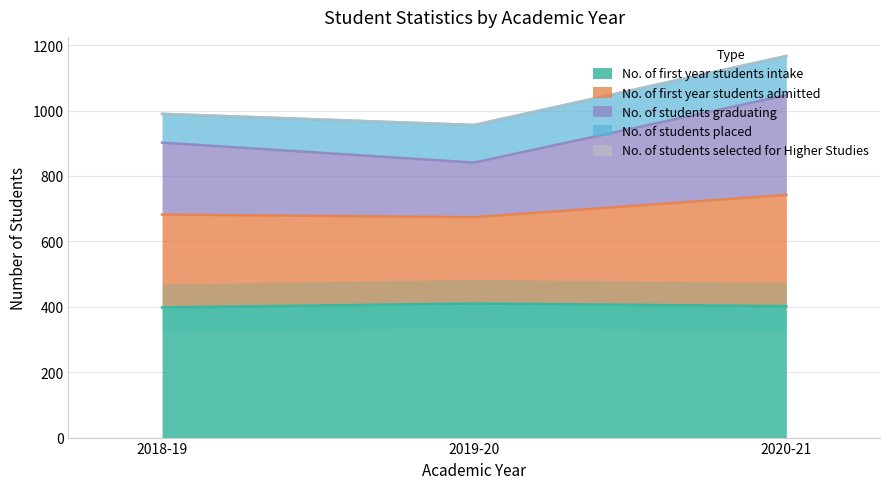

How many No. of students placed values are between 88 and 120?

3